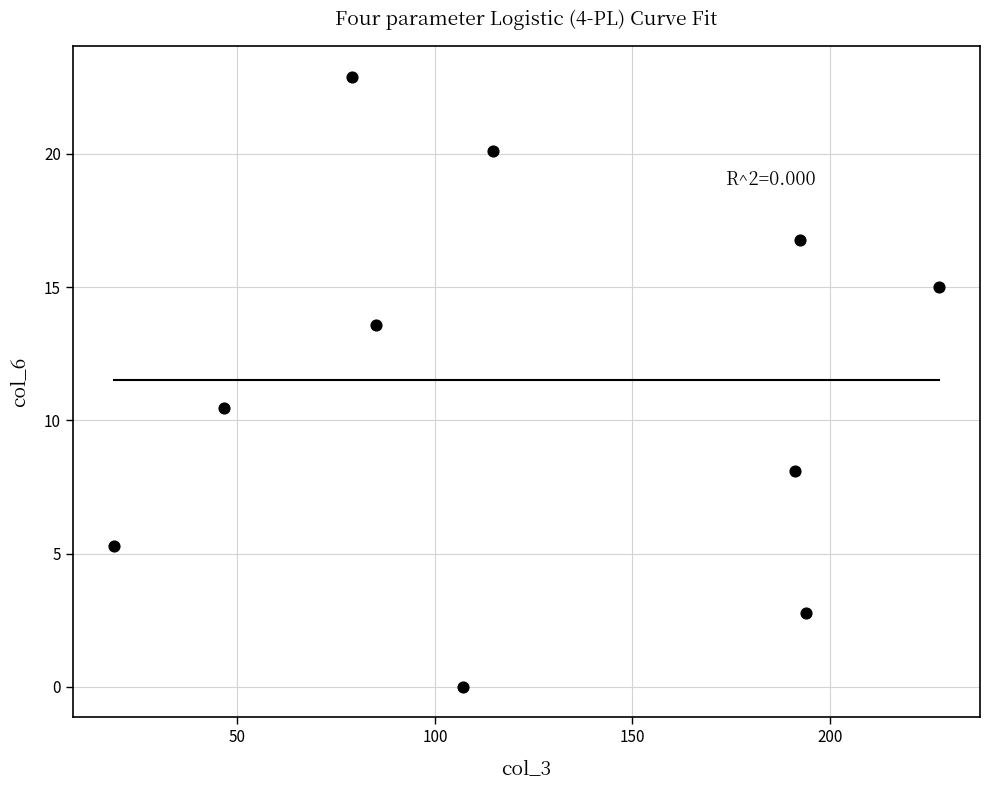

What Y value in the scatter plot is closest to 11?

10.5